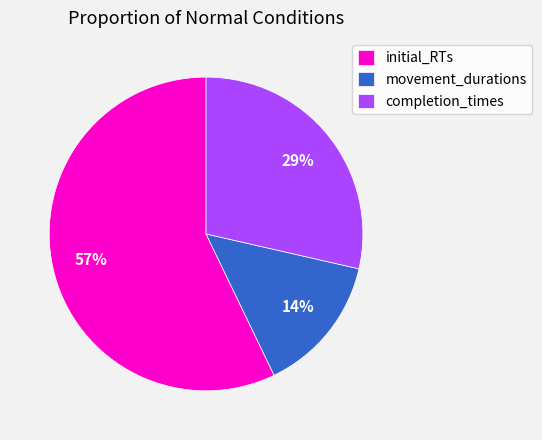

Do movement_durations and initial_RTs together represent more than half of the pie?

Yes